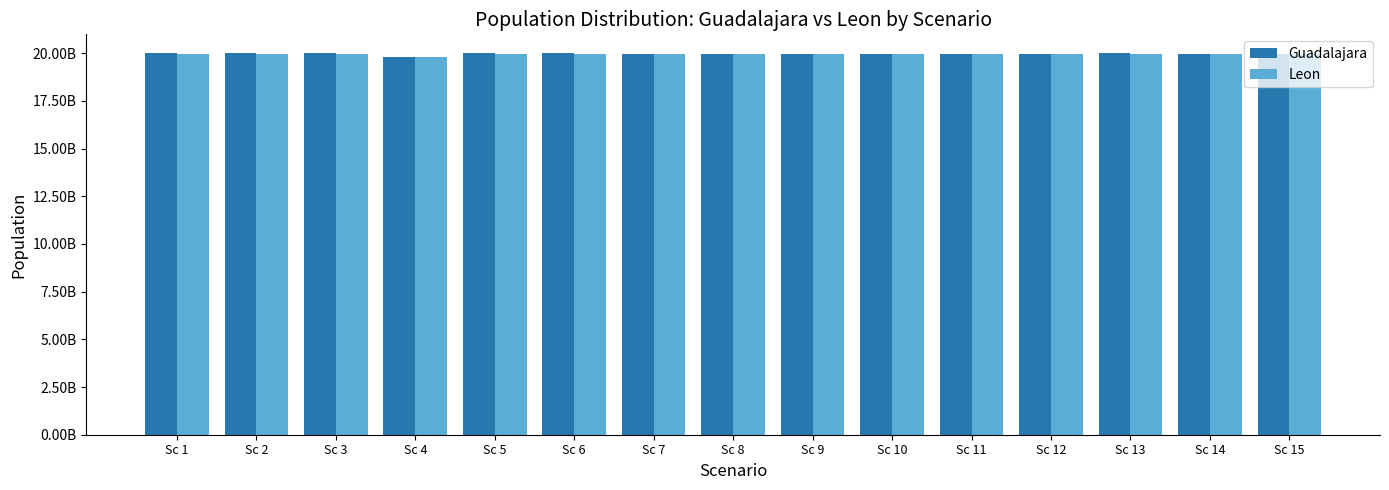

Between Sc 11 and Sc 1, which is larger?

Sc 1